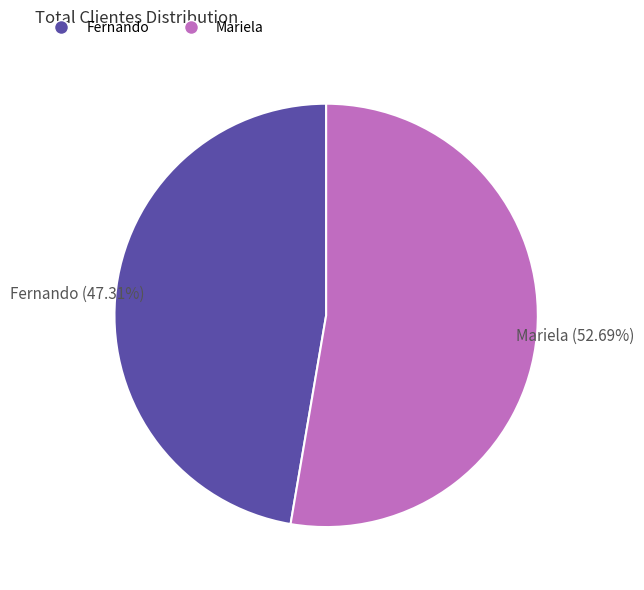

To the nearest percent, what portion does Mariela represent?

53%